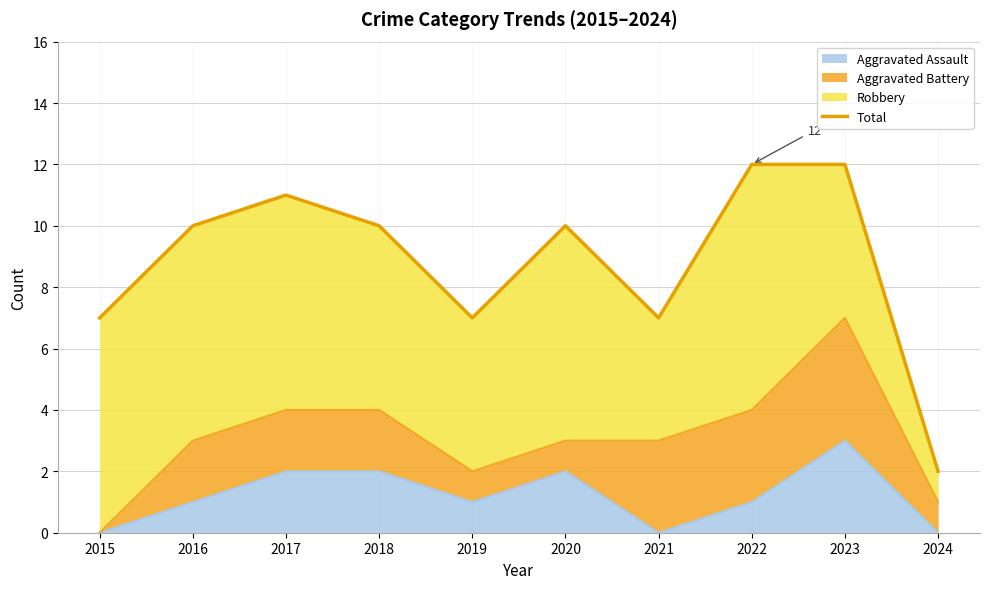

List the labels in order of value, largest first.

2022, 2023, 2017, 2016, 2018, 2020, 2015, 2019, 2021, 2024